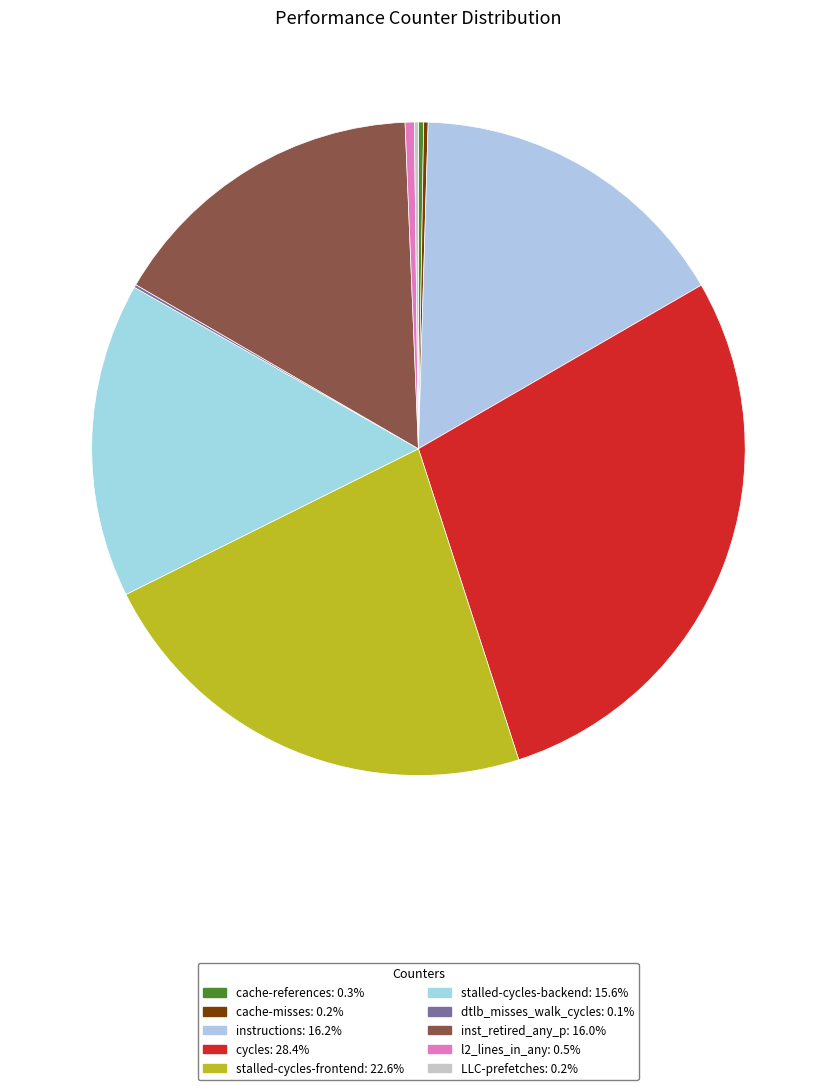

Which slice is the smallest?

dtlb_misses_walk_cycles